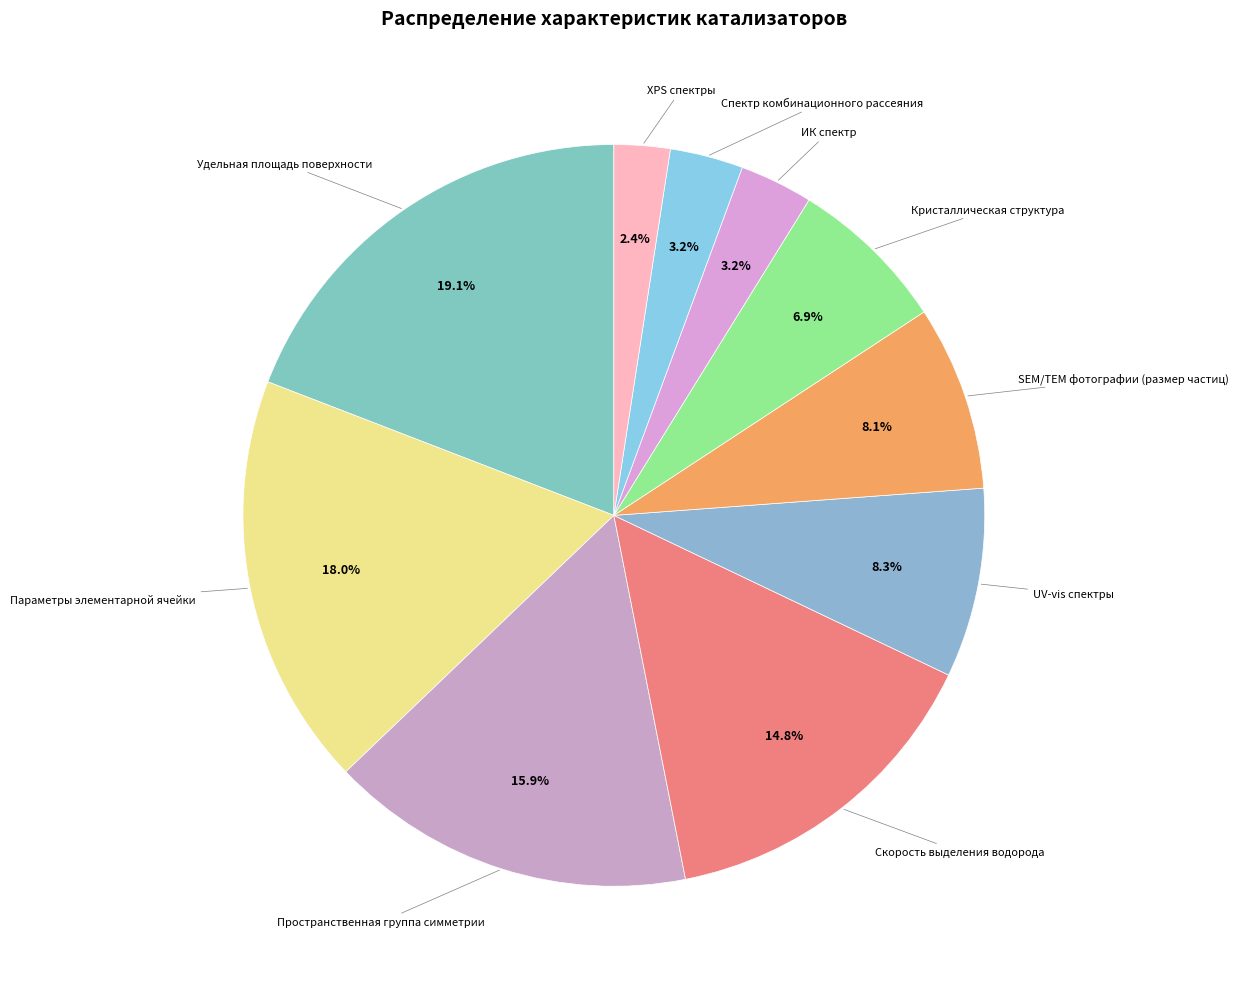

Count the number of slices in the pie.

10